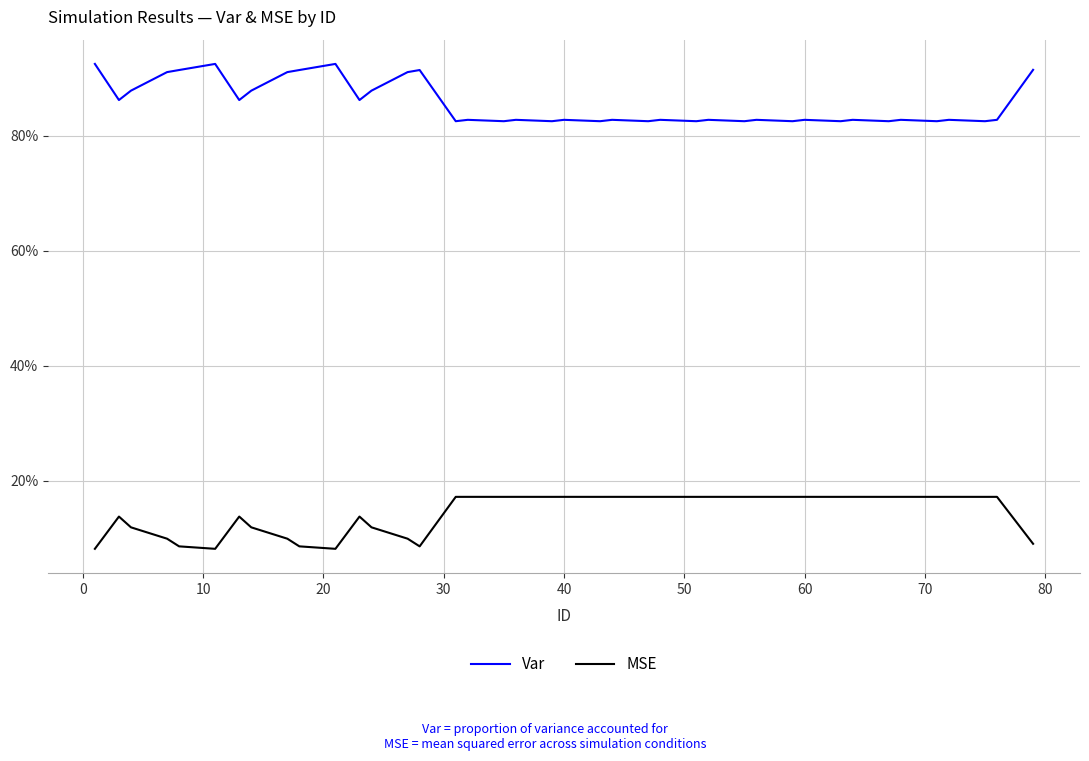

What is the average value of the MSE series?

0.1